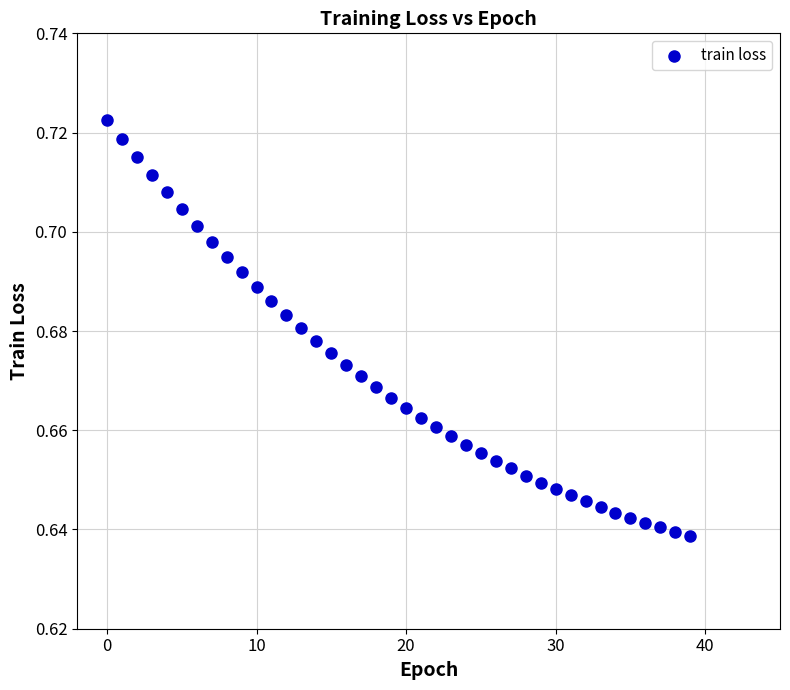

How many points are shown in the scatter plot?

40